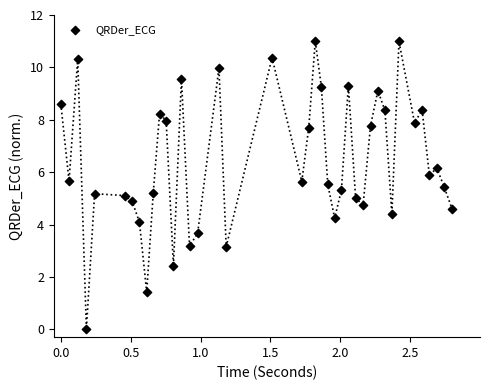

What is the range of Y values (max minus min)?

11.0